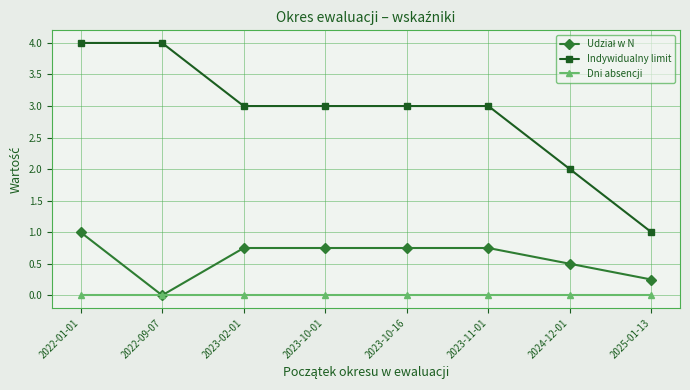

What is the label of the 8th point from the left?

2025-01-13